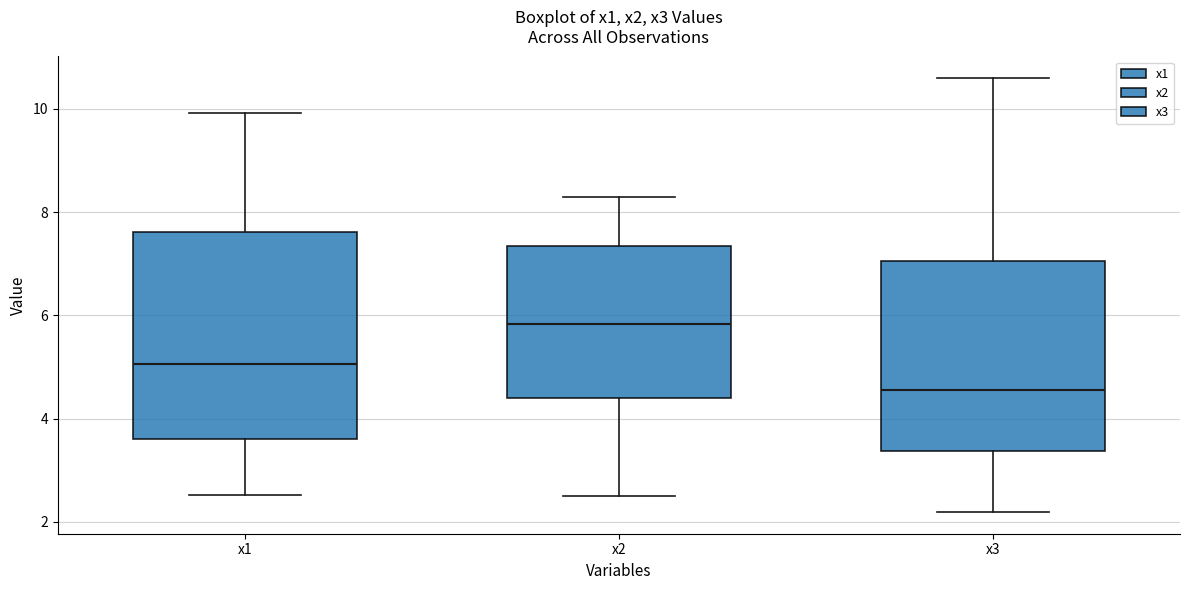

Reading left to right, read every box against the y-axis: the position of its median line, the range the box covers, and the ends of its whiskers. The values are not printed on the chart, so give them approximately, as read against the axis.

x1: median 5.0, box 3.6 to 7.6, whiskers 2.6 to 10.0
x2: median 5.8, box 4.4 to 7.4, whiskers 2.6 to 8.2
x3: median 4.6, box 3.4 to 7.0, whiskers 2.2 to 10.6